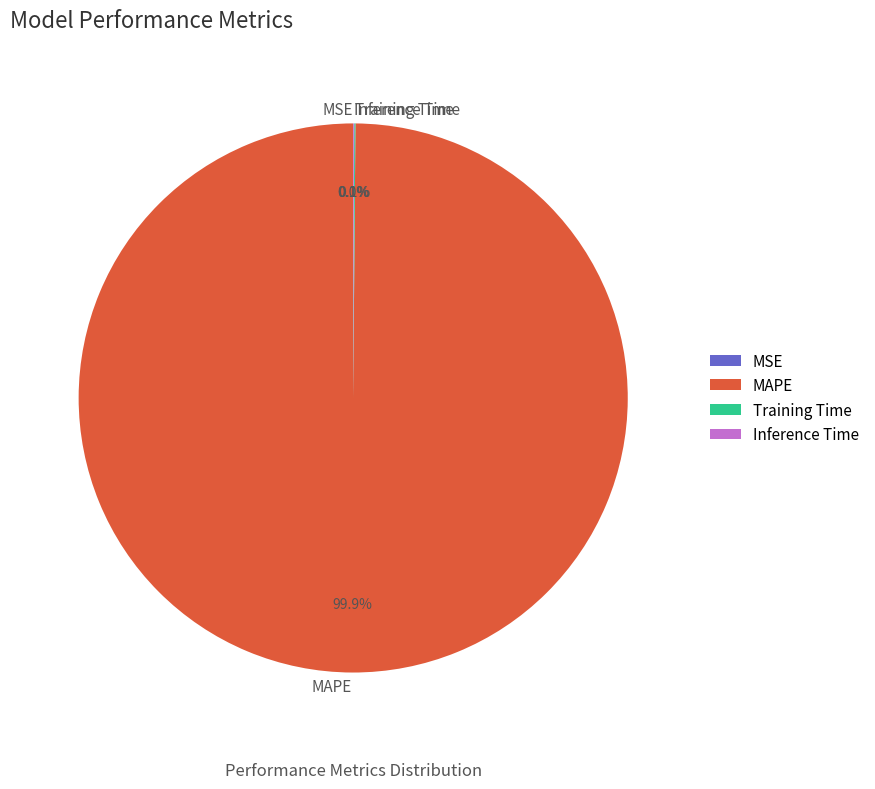

Is there any slice that represents more than half of the pie?

Yes